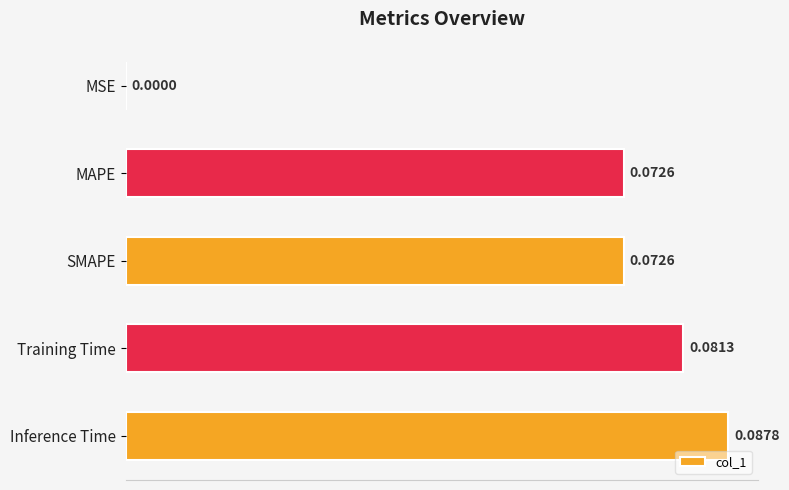

At which category does the chart reach its peak across all series?

Inference Time